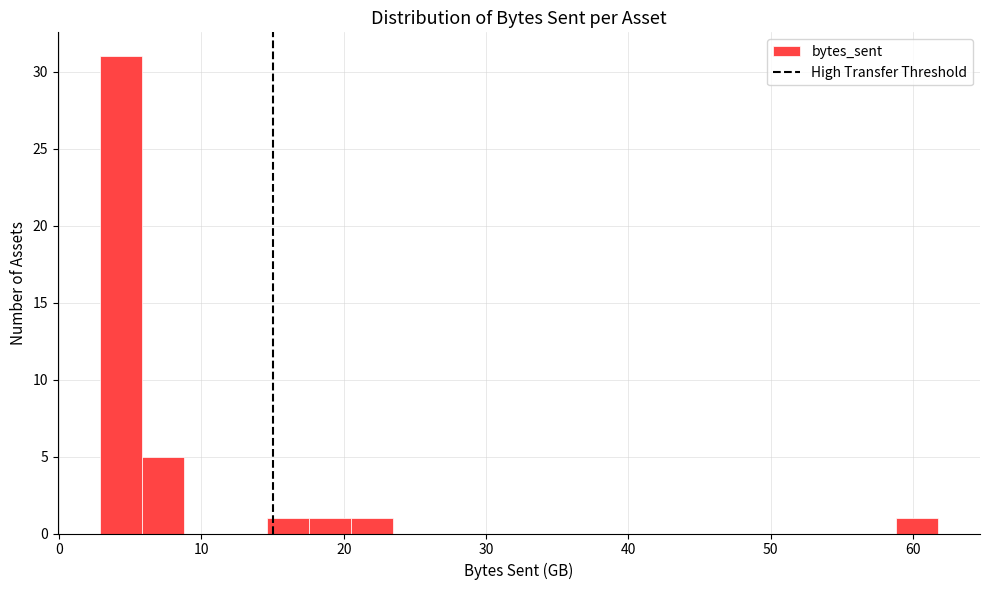

Read against the x-axis, roughly where is the centre of the tallest bar?

4